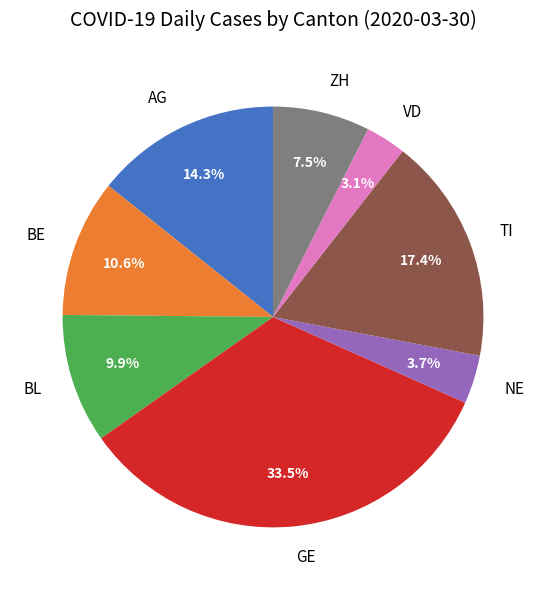

What percentage is NOT represented by BE?

89.4%